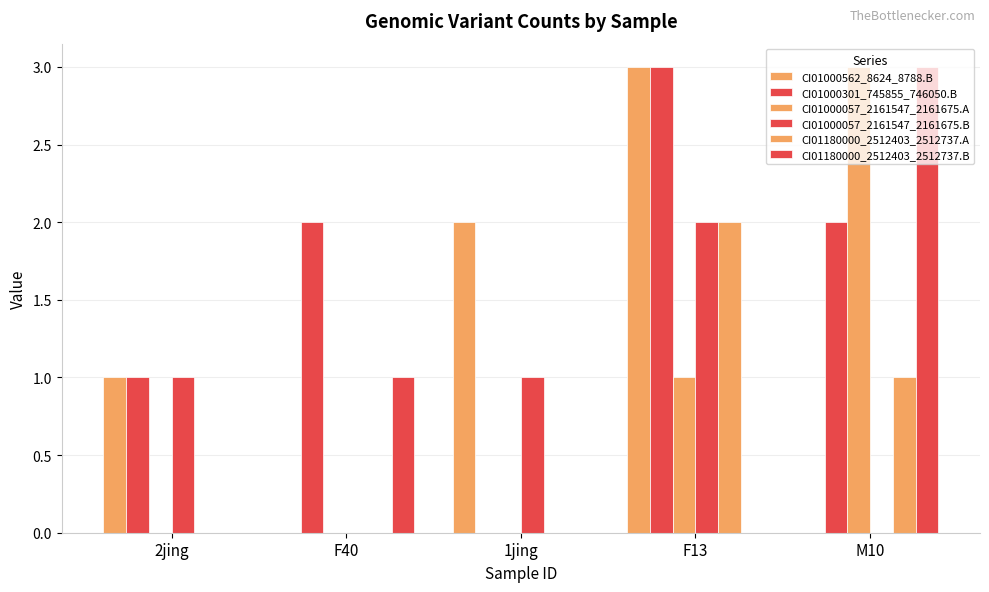

Are the bars grouped side by side (vs. stacked)?

Yes